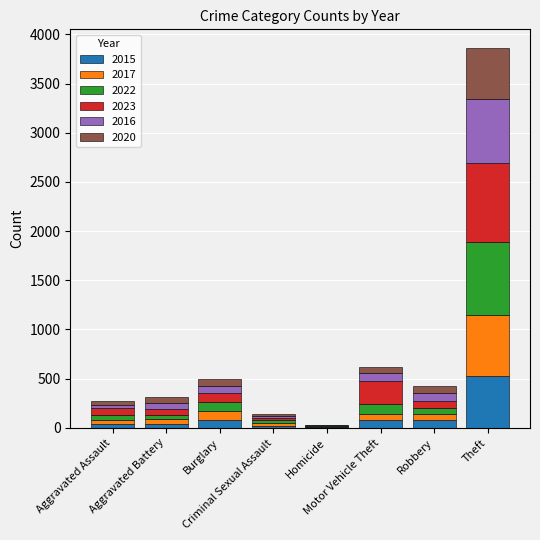

What is the sum of all 2015 values?

861